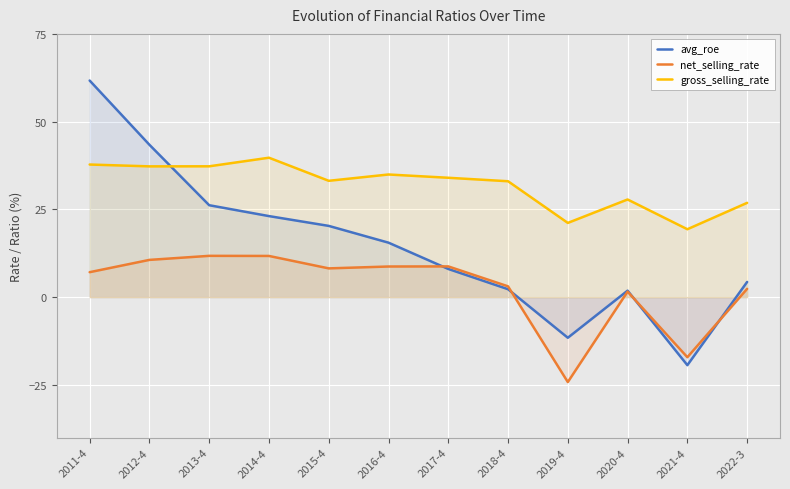

List the series in order of their peak value, lowest first.

net_selling_rate, gross_selling_rate, avg_roe